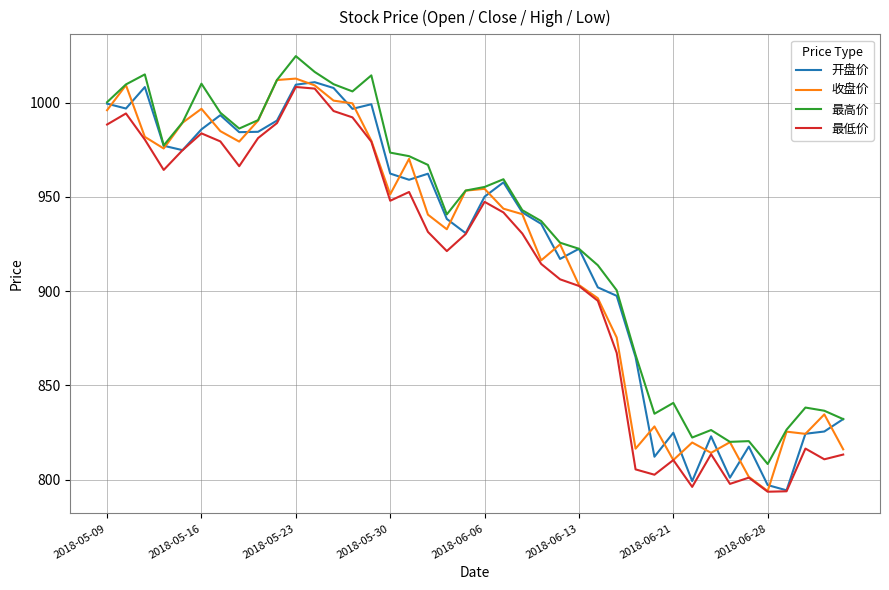

Does the chart display data point markers on the line(s)?

No